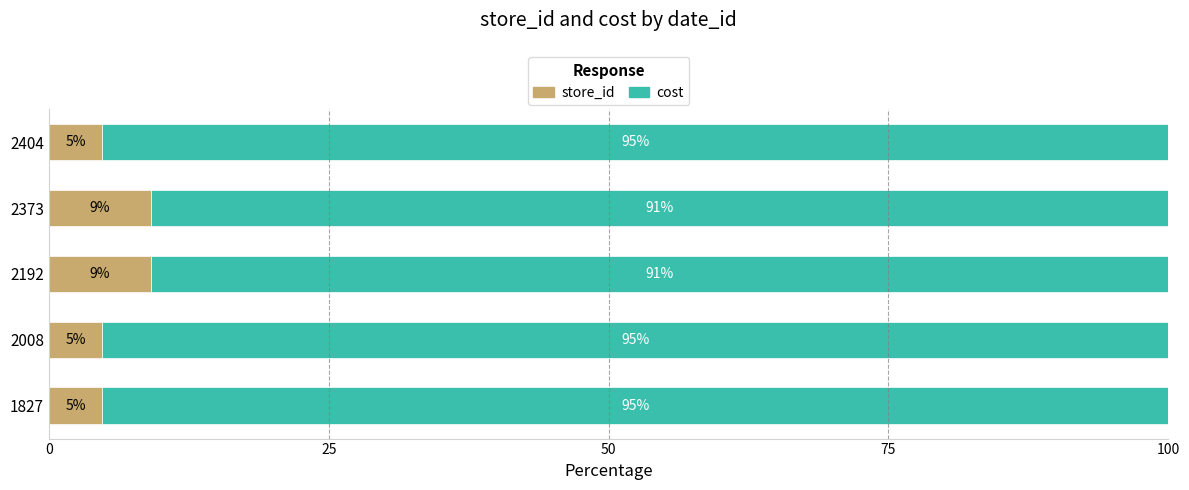

Is it true that store_id equals 9.1 at 2192?

True